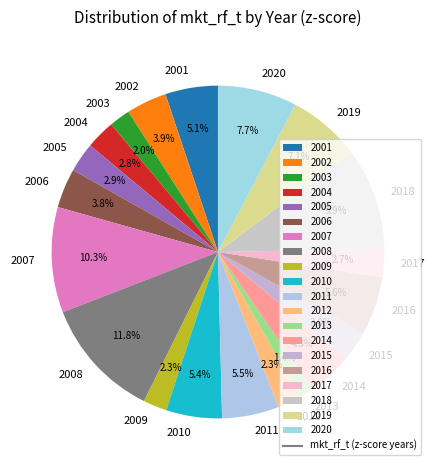

To the nearest percent, what portion does 2002 represent?

4%